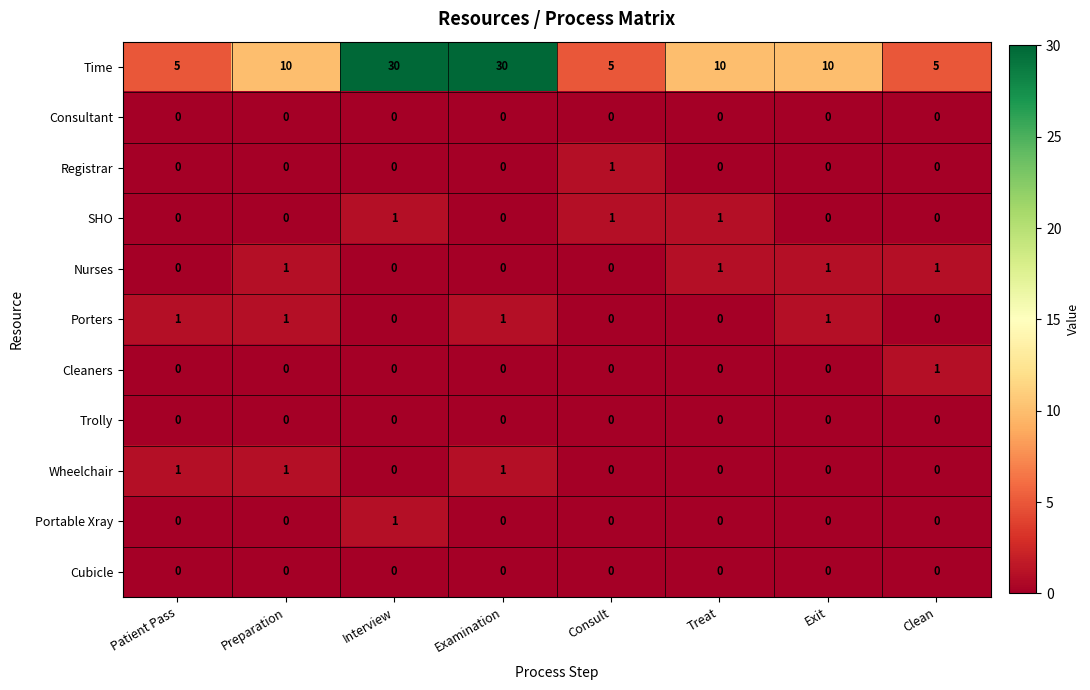

Is it true that Consultant equals 0 at Treat?

True